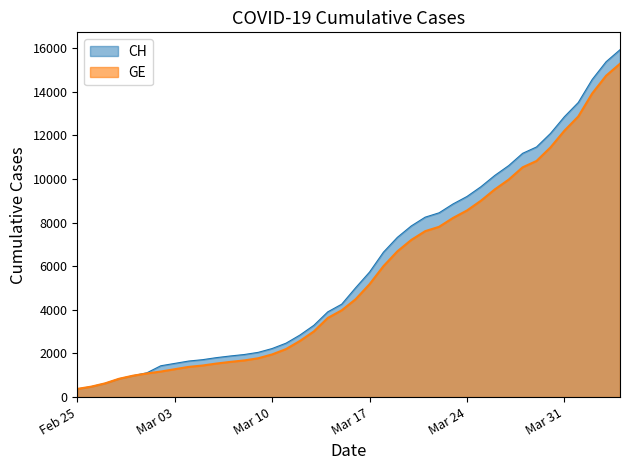

The value of GE at 2020-03-14 is 6313. True or false?

False